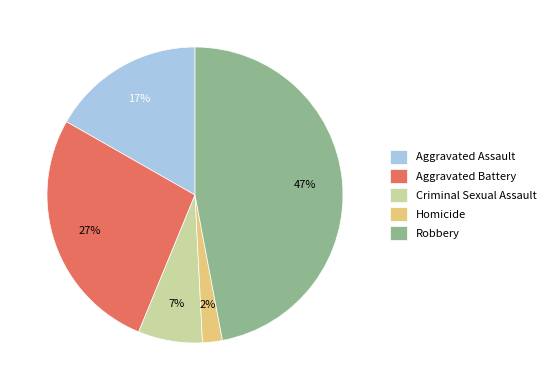

Which slice is the smallest?

Homicide